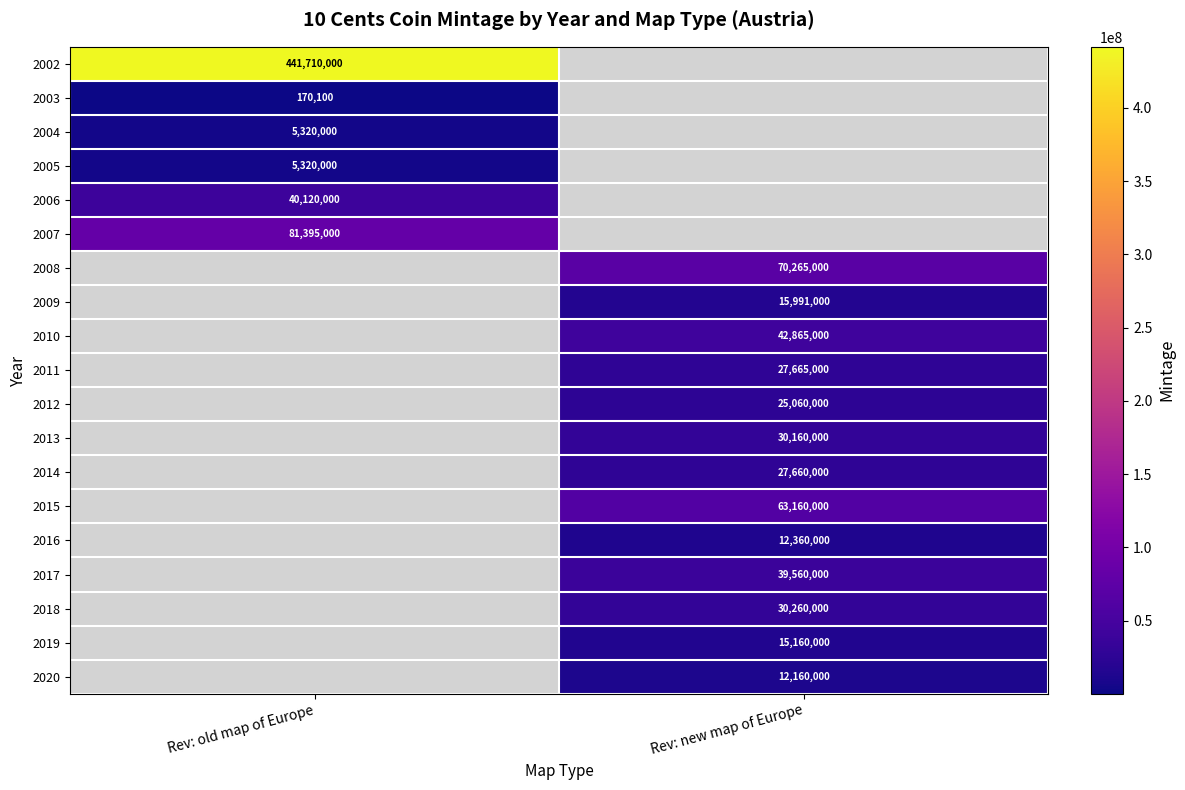

Is it true that 2009 equals 21793341 at Rev: new map of Europe?

False